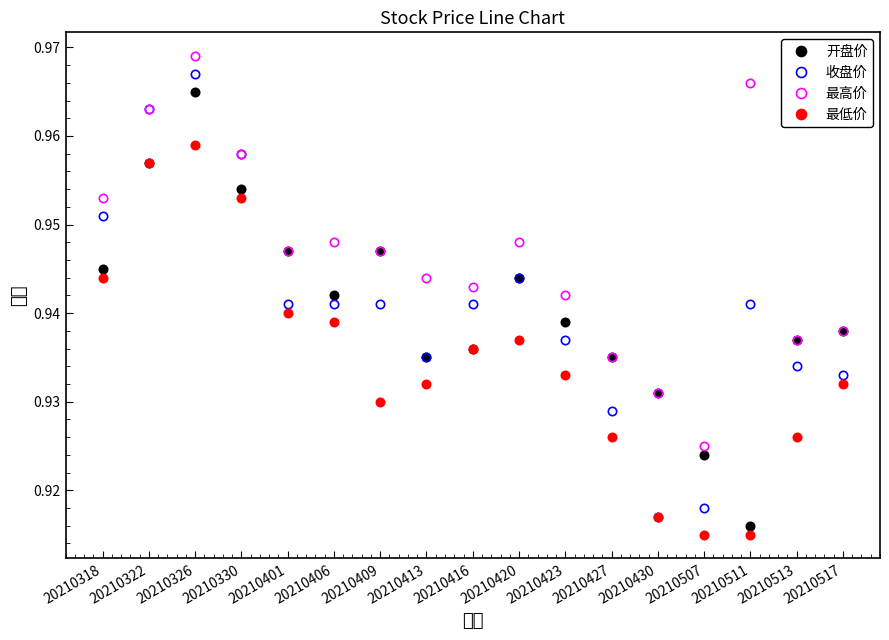

True or false: 收盘价 has more than 2 interior local peaks.

True